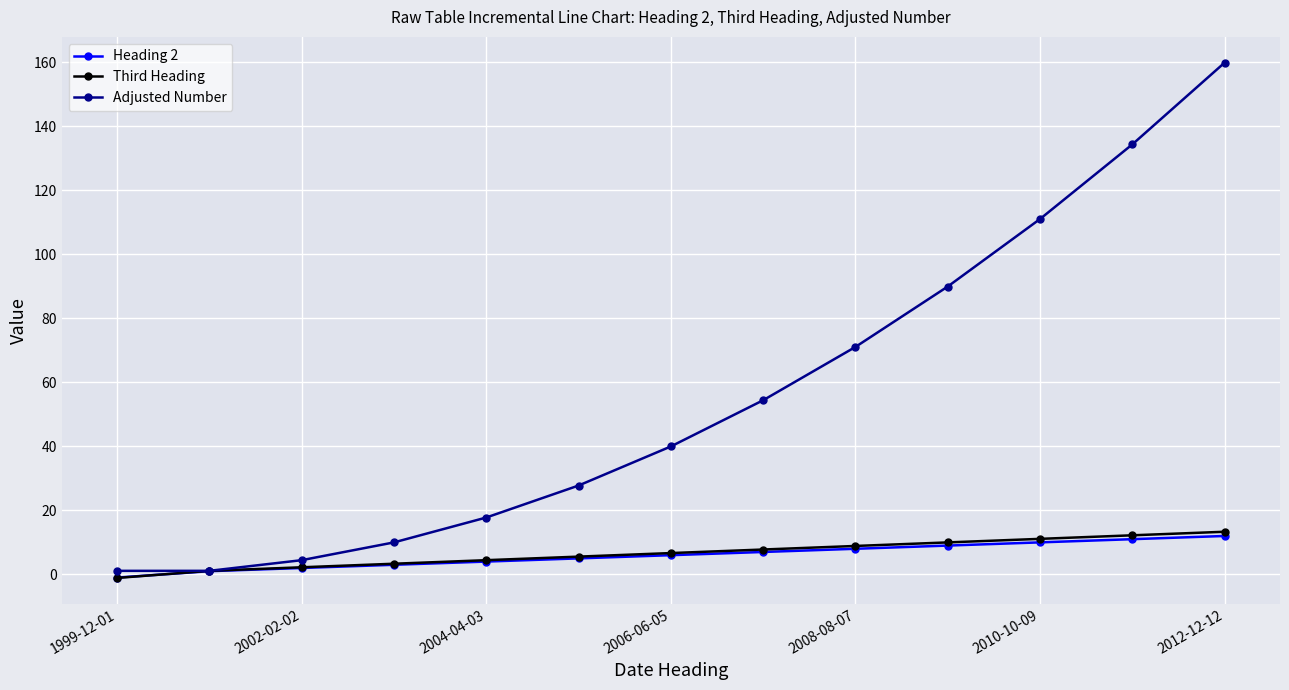

Which series has the largest total across all categories?

Adjusted Number